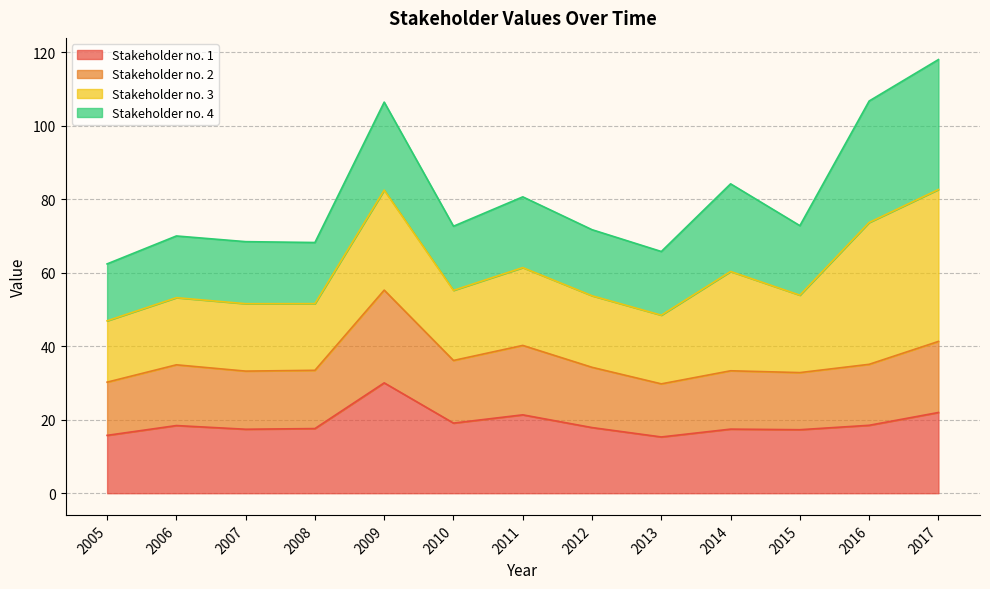

What are all the series names shown in the legend?

Stakeholder no. 1, Stakeholder no. 2, Stakeholder no. 3, Stakeholder no. 4